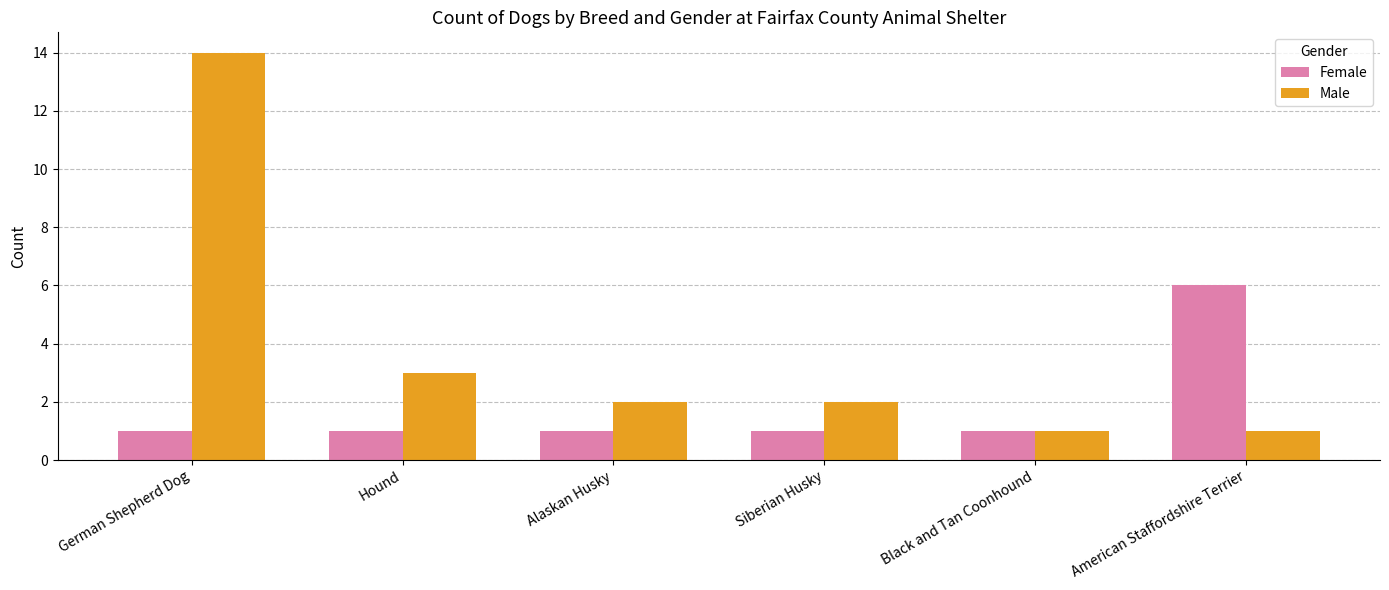

Reading left to right, list all the values displayed in this chart.

Female: German Shepherd Dog=1	Hound=1	Alaskan Husky=1	Siberian Husky=1	Black and Tan Coonhound=1	American Staffordshire Terrier=6
Male: German Shepherd Dog=14	Hound=3	Alaskan Husky=2	Siberian Husky=2	Black and Tan Coonhound=1	American Staffordshire Terrier=1